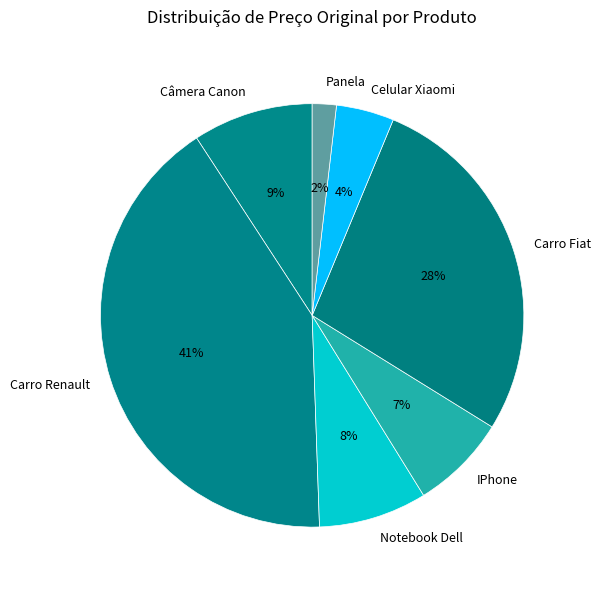

Do Notebook Dell and IPhone together represent more than half of the pie?

No